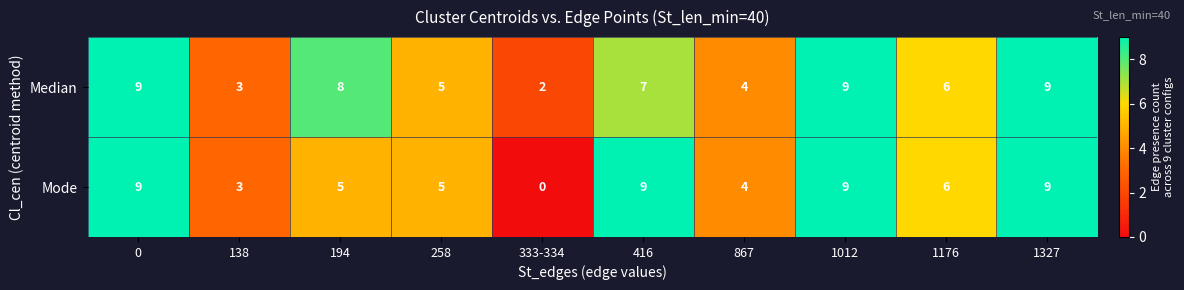

How many Median values are between 4 and 9?

8